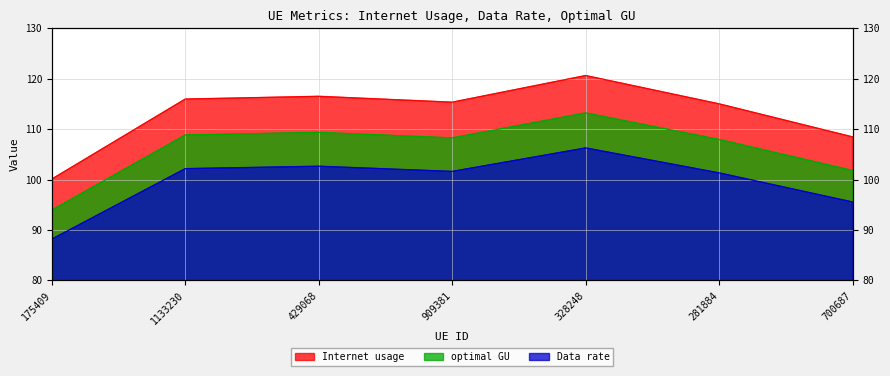

What is the label of the 6th point from the left?

281884